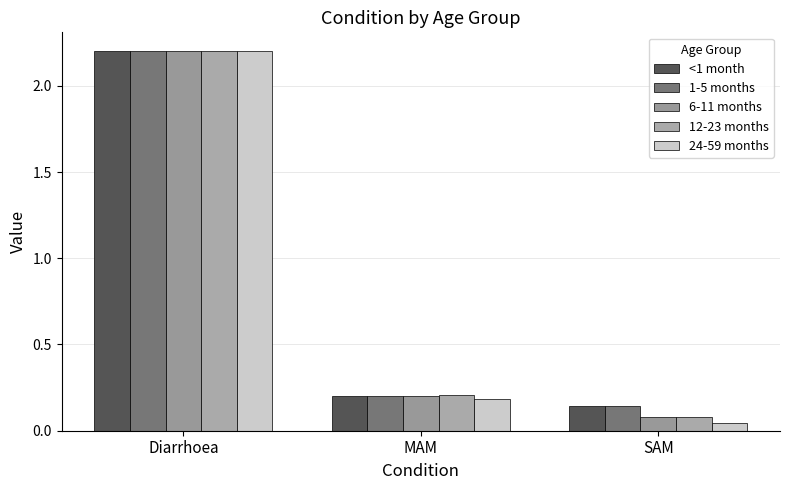

How many data points does each series have?

3